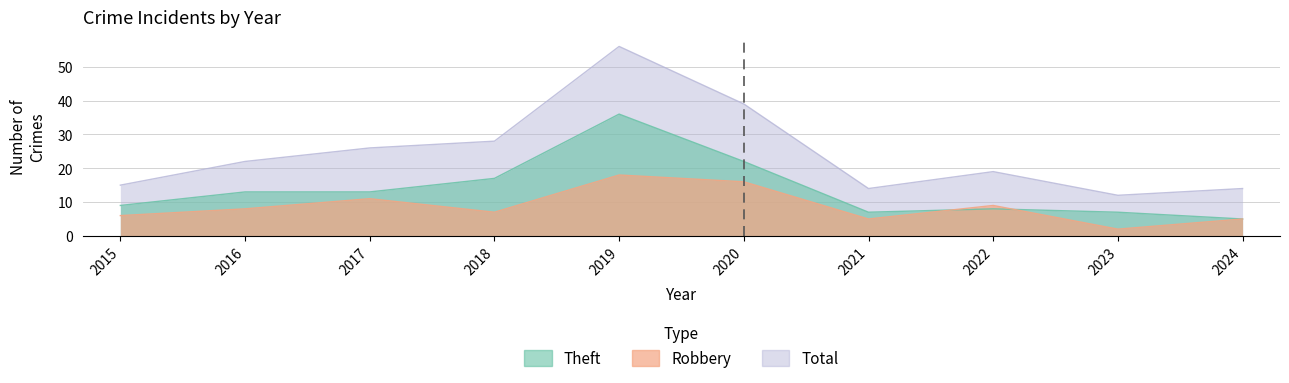

Rank the series by their average value, from lowest to highest.

Robbery, Theft, Total